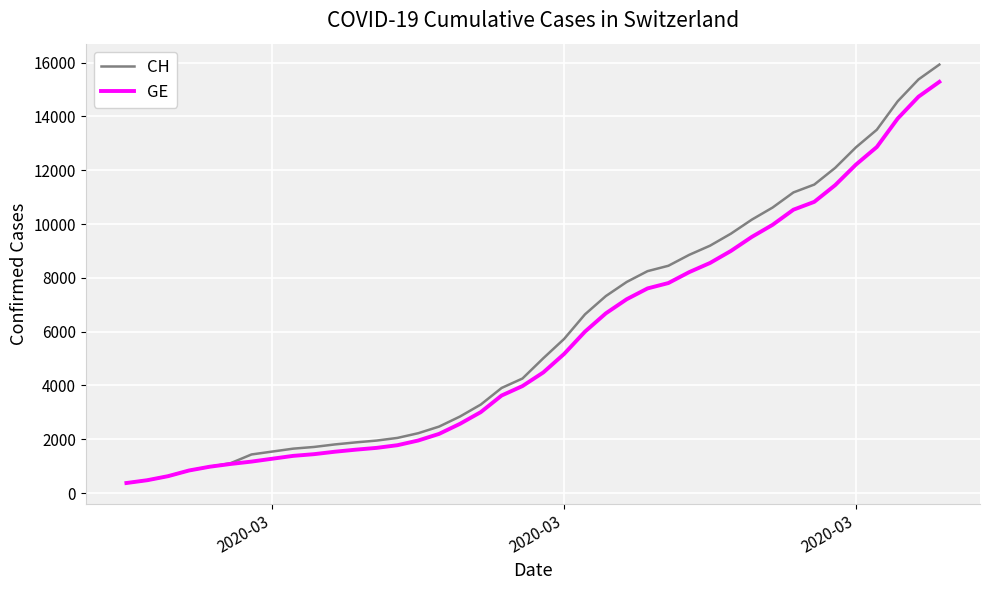

What are all the series names shown in the legend?

CH, GE